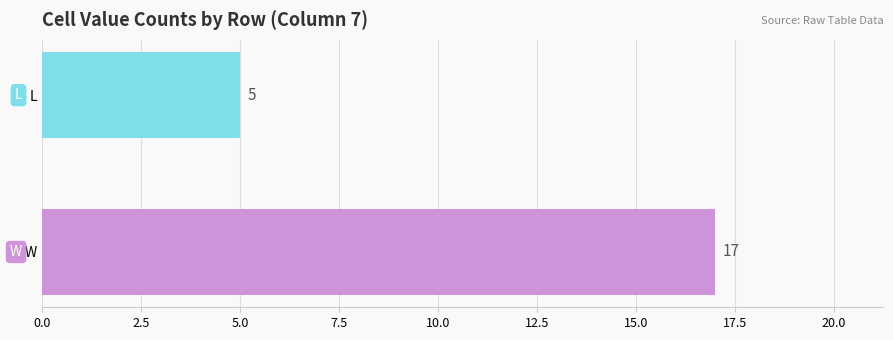

What is the ratio of the value at W to the value at L?

3.4